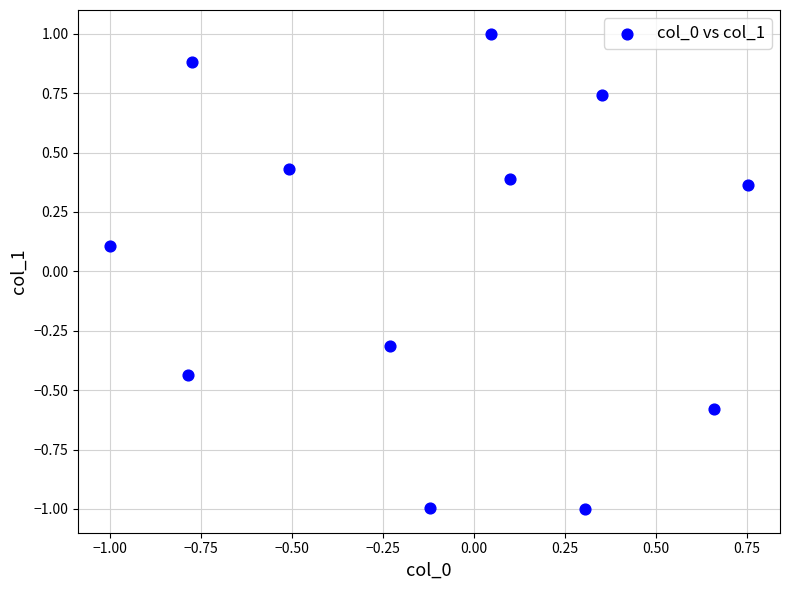

What is the range of Y values (max minus min)?

2.0